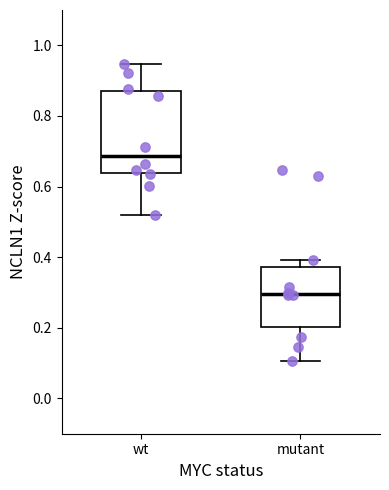

Reading left to right, transcribe this box plot: for each box, give where its median line is, the range the box spans, and where its two whiskers end, as read against the y-axis. The values are not printed on the chart, so give them approximately, as read against the axis.

wt: median 0.68, box 0.64 to 0.88, whiskers 0.52 to 0.94
mutant: median 0.30, box 0.20 to 0.38, whiskers 0.10 to 0.40